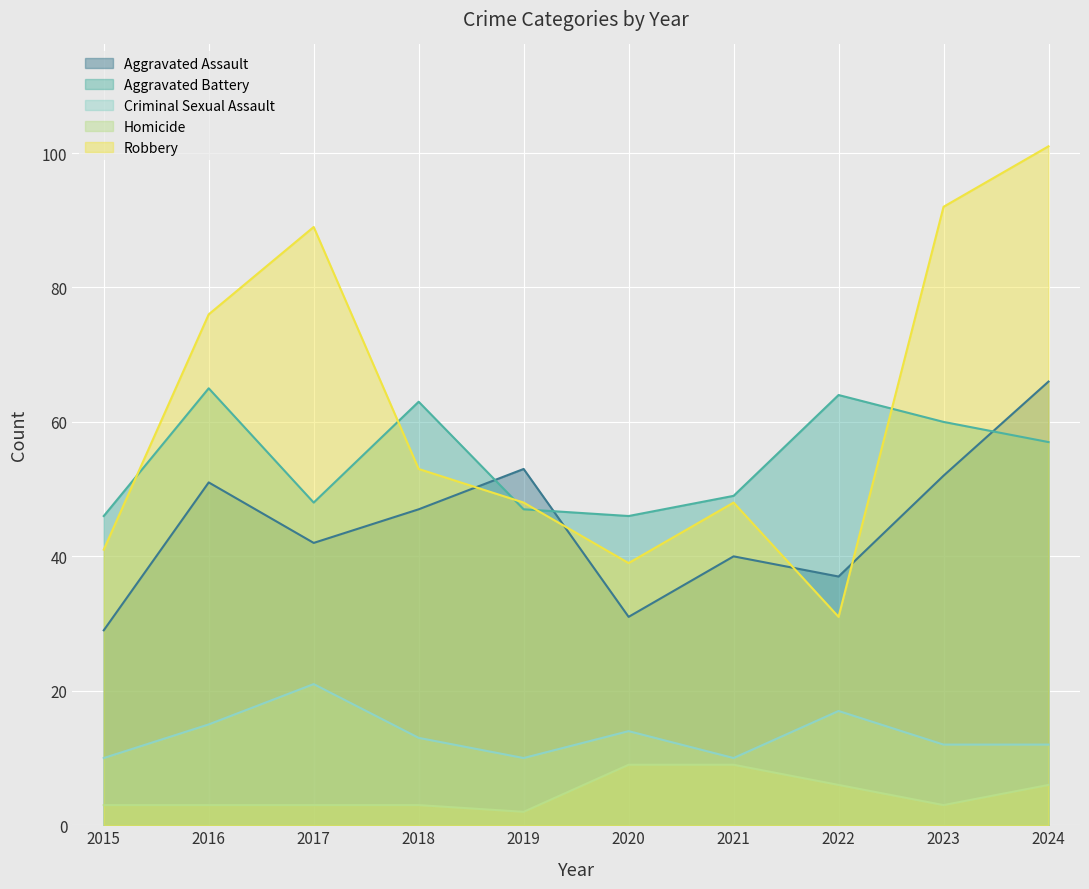

What is the spread (max minus min) of values at 2021?

40